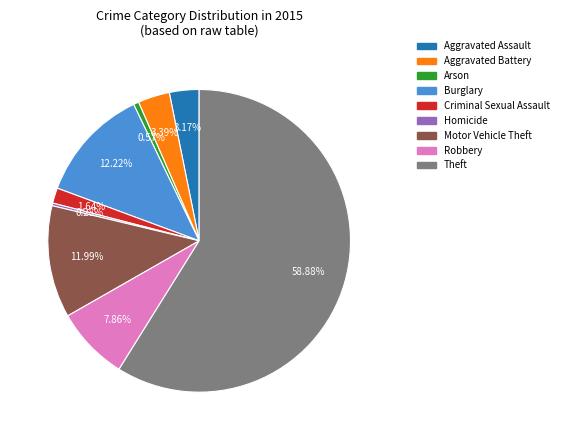

Which slice is the largest?

Theft